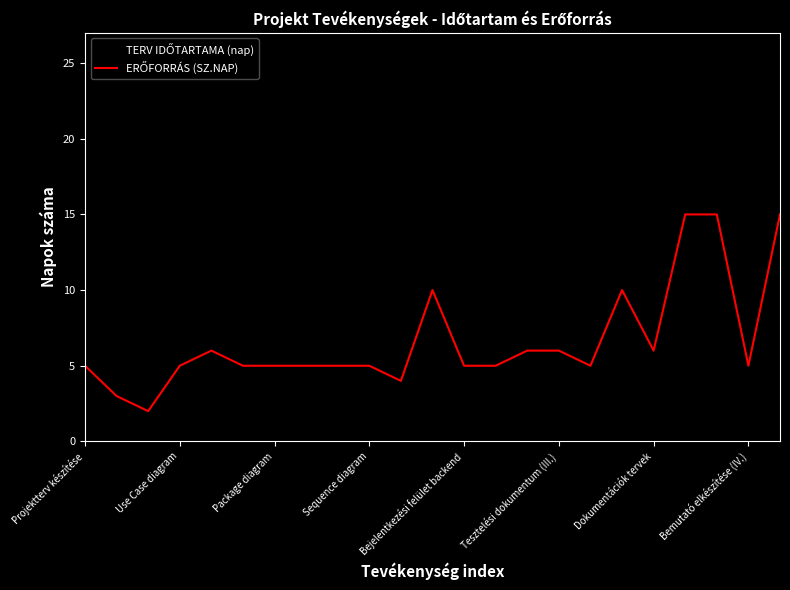

Reading left to right, transcribe all the data shown in this chart.

TERV IDŐTARTAMA (nap): 22	22	1	3	10	3	3	9	3	6	8	10	5	5	5	5	3	10	3	15	21	3	16
ERŐFORRÁS (SZ.NAP): 5	3	2	5	6	5	5	5	5	5	4	10	5	5	6	6	5	10	6	15	15	5	15